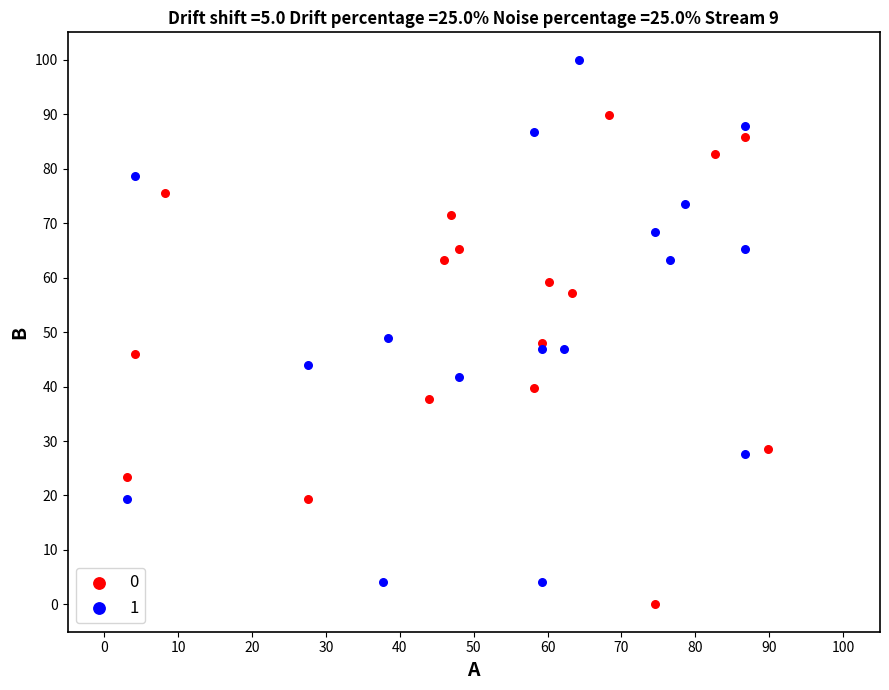

What are all the series names shown in the legend?

0, 1